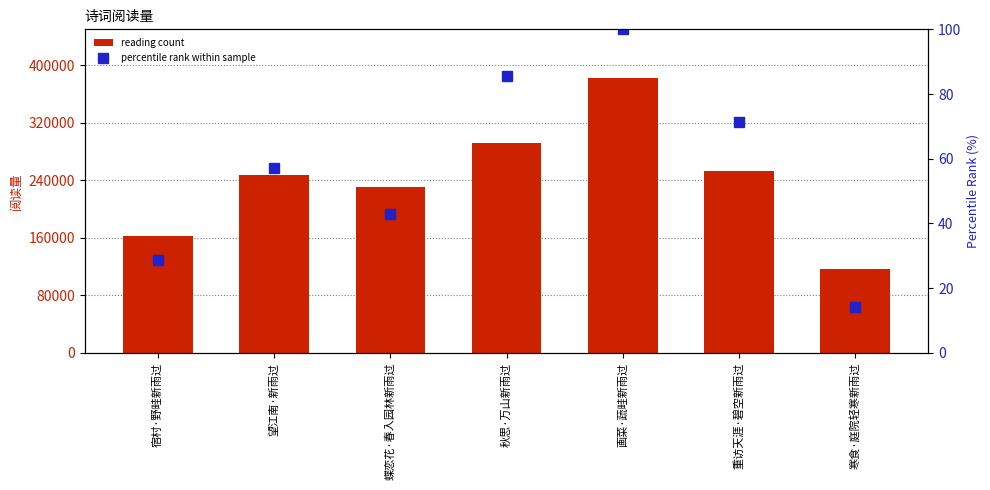

How many series are shown in this chart?

2